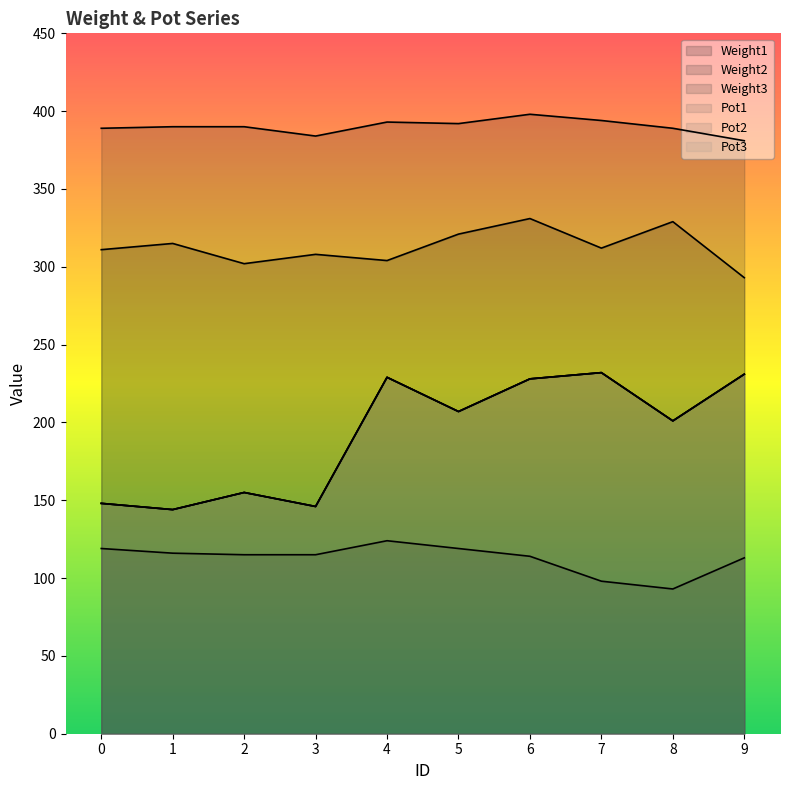

Does the chart display data point markers on the line(s)?

No